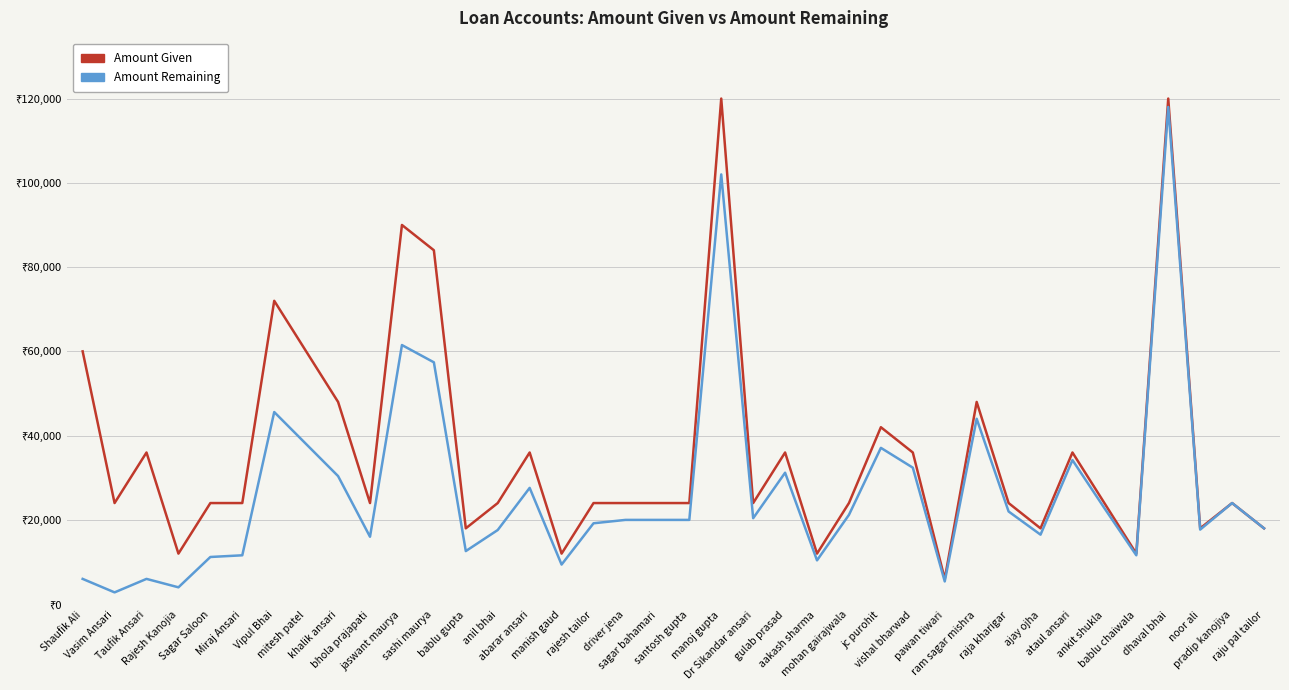

Rank the categories by Amount Given value from highest to lowest.

manoj gupta, dhaval bhai, jaswant maurya, sashi maurya, Vipul Bhai, Shaufik Ali, mitesh patel, khalik ansari, ram sagar mishra, jc purohit, Taufik Ansari, abarar ansari, gulab prasad, vishal bharwad, ataul ansari, Vasim Ansari, Sagar Saloon, Miraj Ansari, bhola prajapati, anil bhai, rajesh tailor, driver jena, sagar bahamari, santosh gupta, Dr Sikandar ansari, mohan gairajwala, raja kharigar, ankit shukla, pradip kanojiya, bablu gupta, ajay ojha, noor ali, raju pal tailor, Rajesh Kanojia, manish gaud, aakash sharma, bablu chaiwala, pawan tiwari